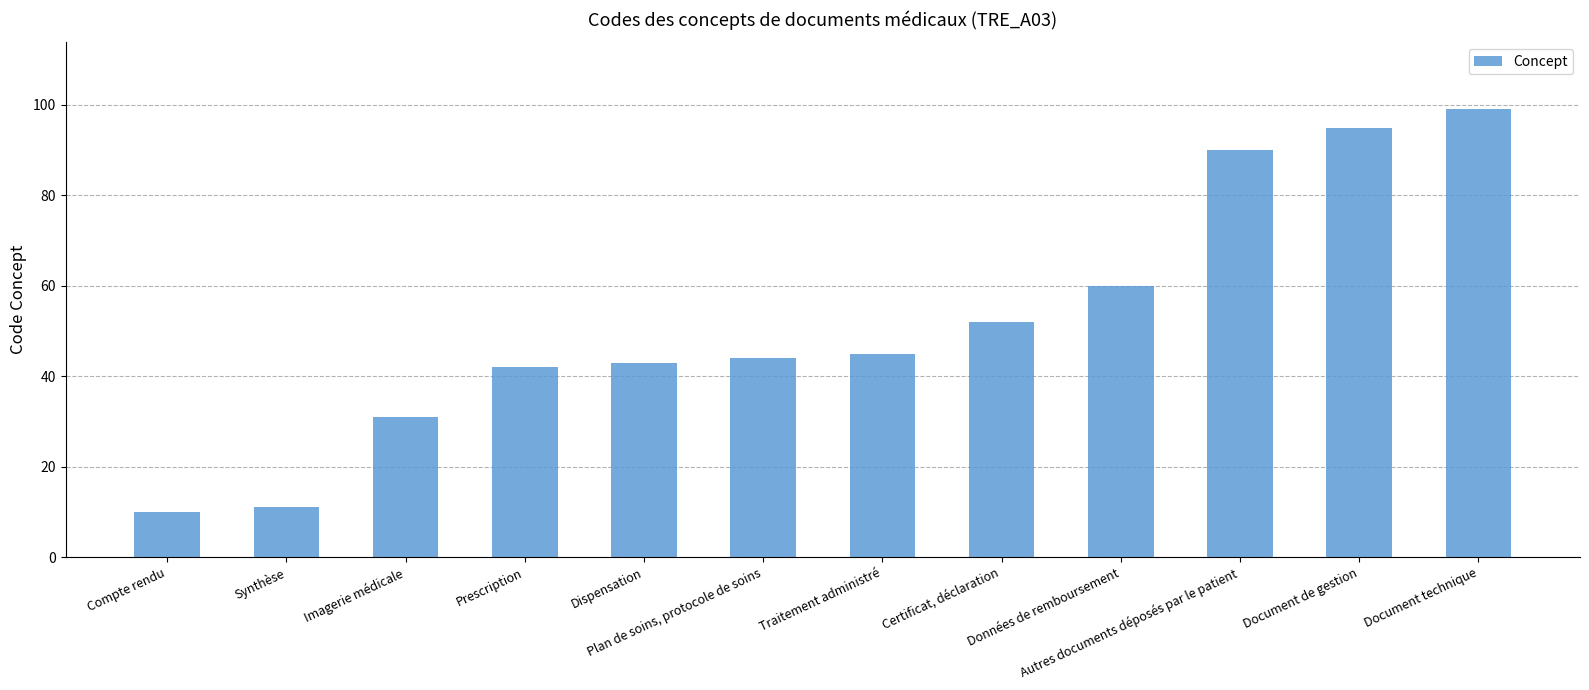

True or false: the data shows 22 at Document technique.

False